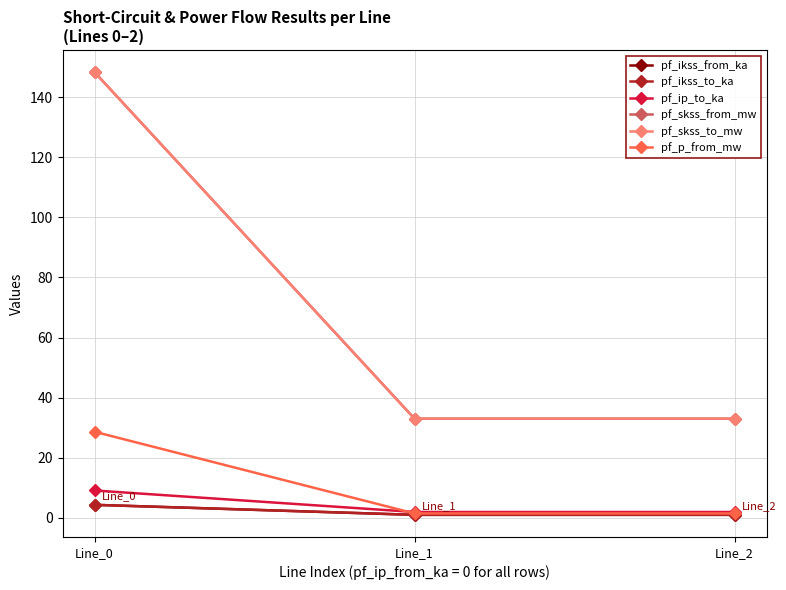

Reading right to left, extract all data points from this chart.

pf_ikss_from_ka: Line_2=1.0	Line_1=1.0	Line_0=4.3
pf_ikss_to_ka: Line_2=1.0	Line_1=1.0	Line_0=4.3
pf_ip_to_ka: Line_2=1.9	Line_1=1.9	Line_0=9.1
pf_skss_from_mw: Line_2=33.0	Line_1=33.0	Line_0=148.4
pf_skss_to_mw: Line_2=33.0	Line_1=33.0	Line_0=148.4
pf_p_from_mw: Line_2=1.4	Line_1=1.4	Line_0=28.6